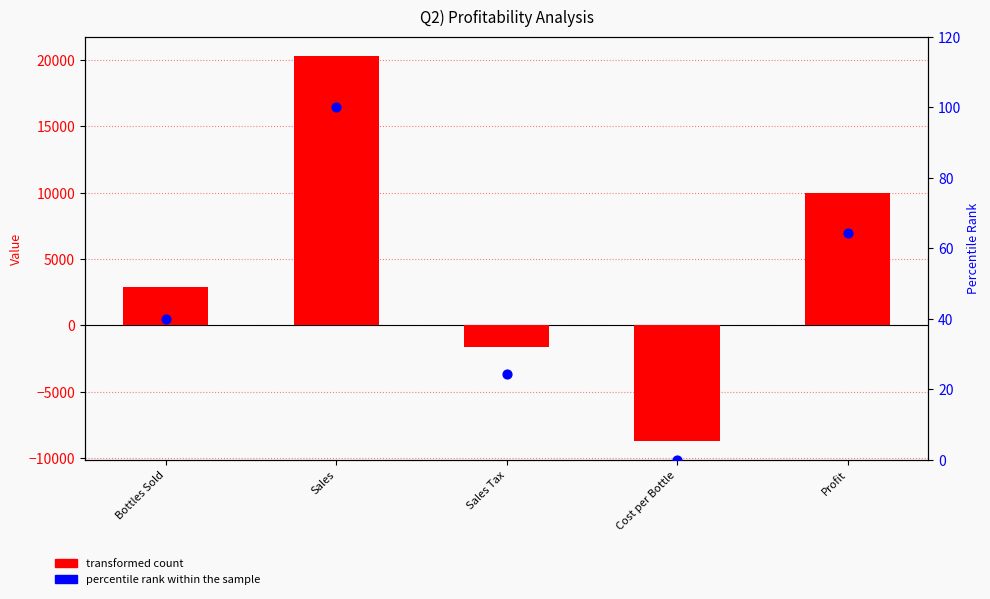

Is the value of transformed count at Profit greater than the value of percentile rank within the sample at Cost per Bottle?

Yes